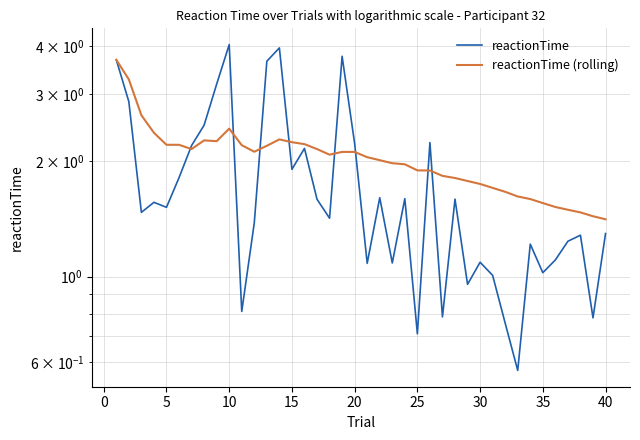

What is the value of the reactionTime (rolling) point at the 39th from the left?

1.4